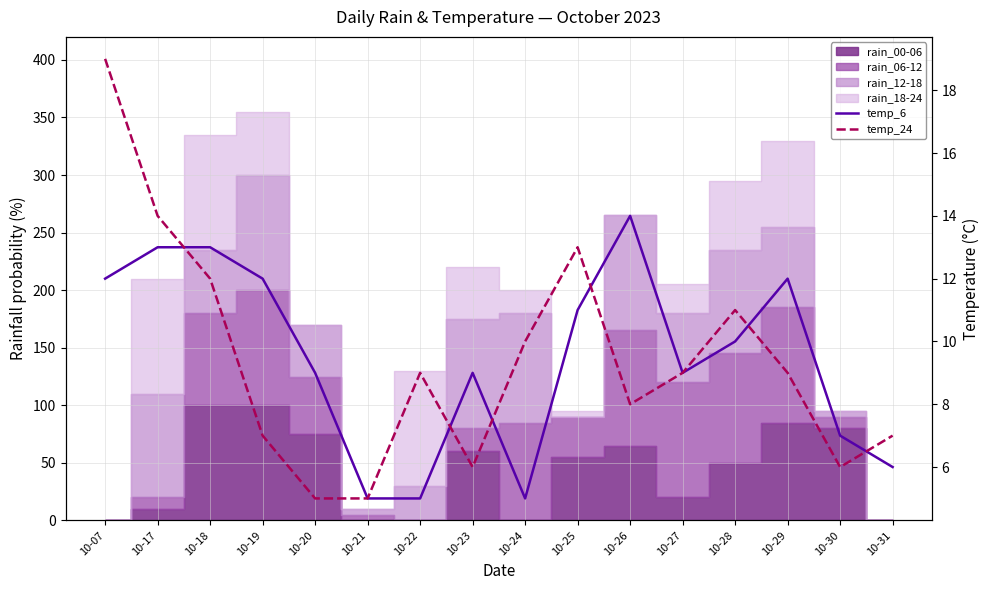

At which category does temp_6 reach its first local peak?

10-23